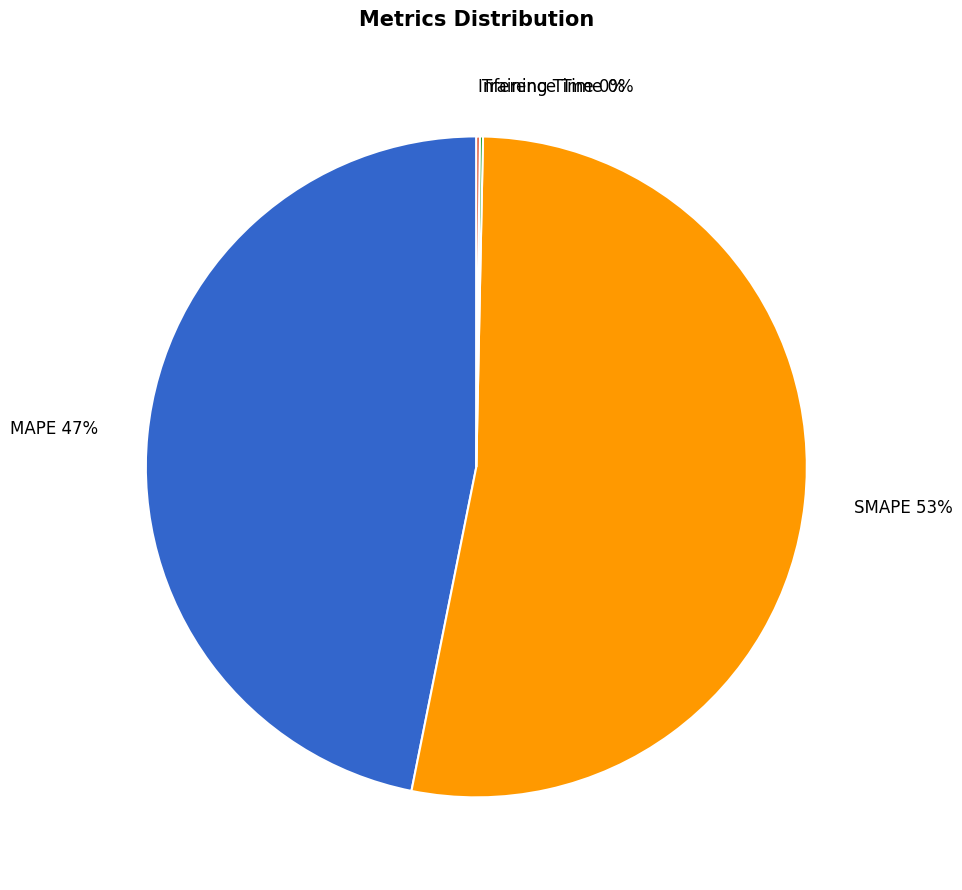

To the nearest percent, what portion does SMAPE represent?

53%